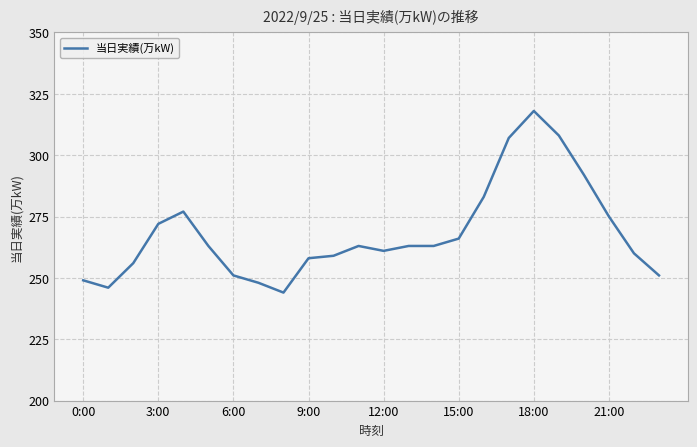

What is the difference between the maximum and minimum values?

74